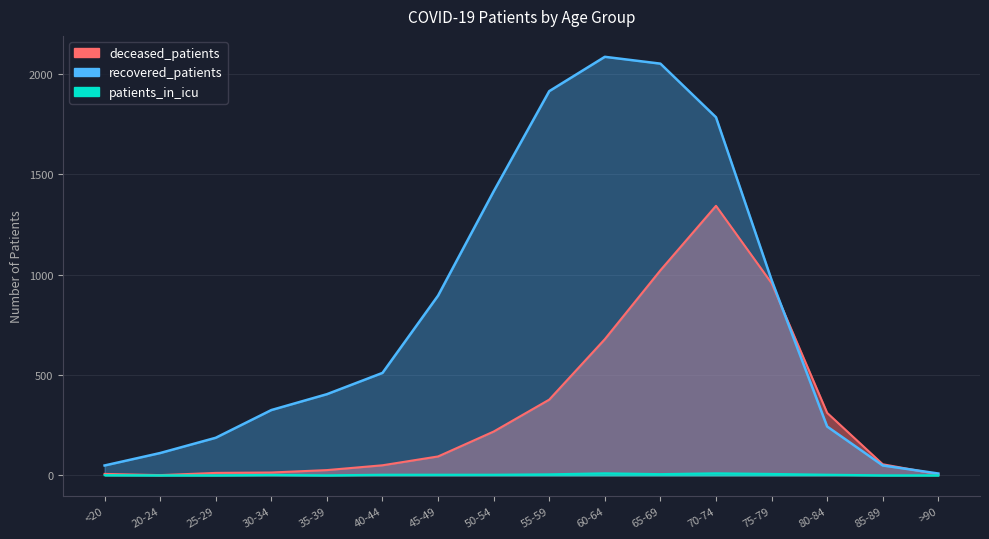

Rank the series by their average value, from highest to lowest.

recovered_patients, deceased_patients, patients_in_icu